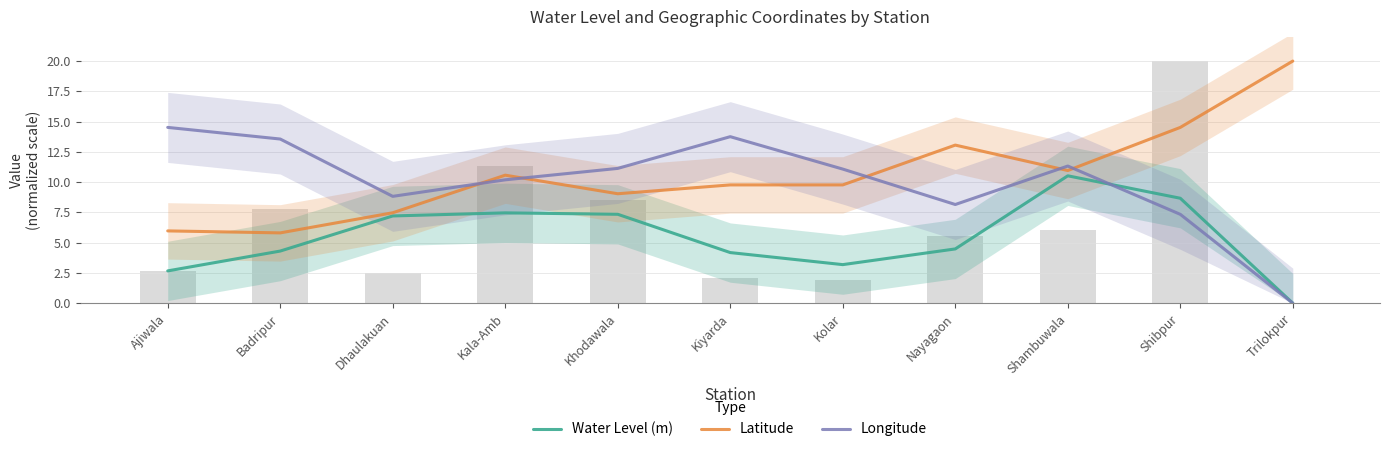

What is the difference between the maximum and minimum values in the Latitude series?

14.2